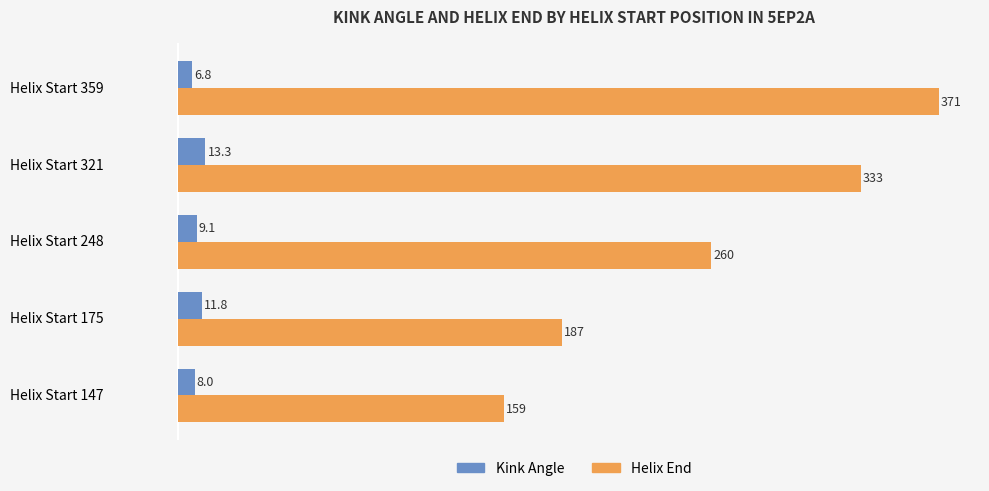

What is the difference between the maximum and minimum values in the Helix End series?

212.0